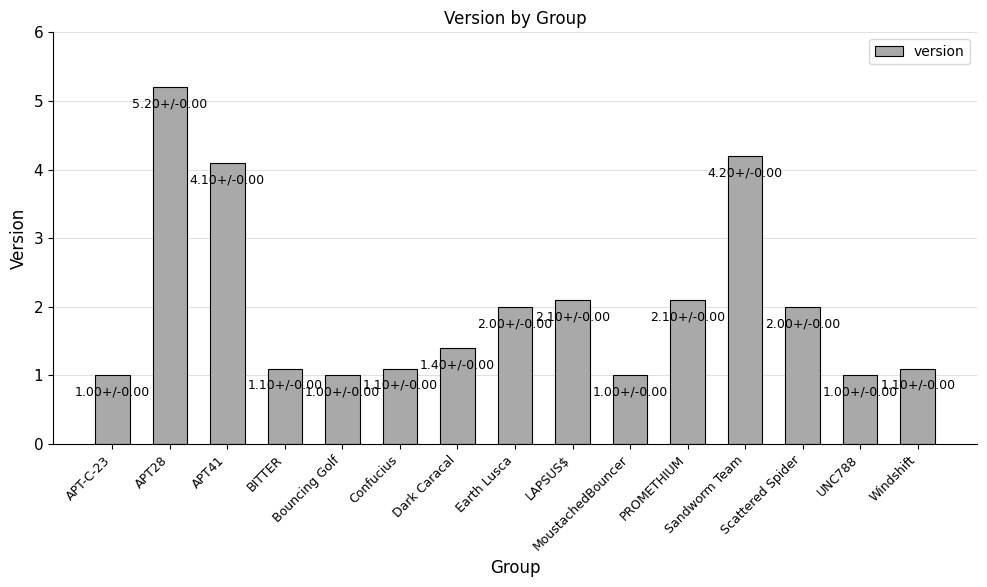

Reading left to right, what are all the values shown in this chart?

1.0	5.2	4.1	1.1	1.0	1.1	1.4	2.0	2.1	1.0	2.1	4.2	2.0	1.0	1.1